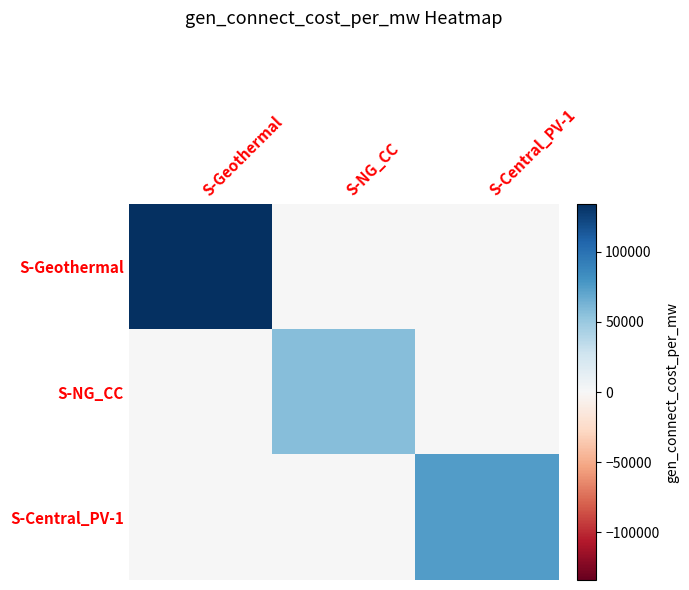

Which category has the lowest value across all series?

S-NG_CC